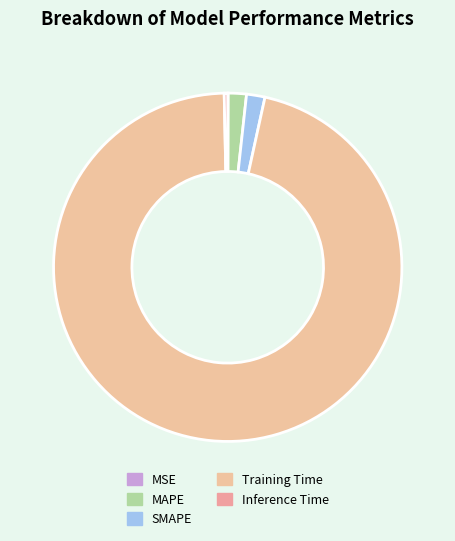

True or false: Inference Time accounts for 8% of the total.

False